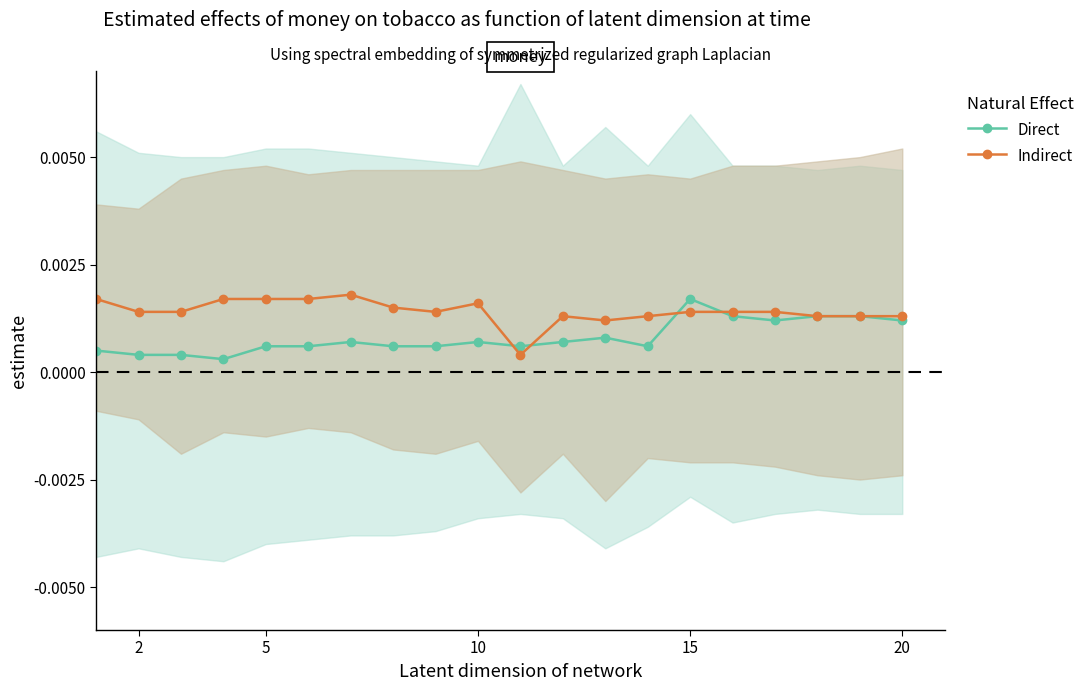

Does the chart display data point markers on the line(s)?

Yes